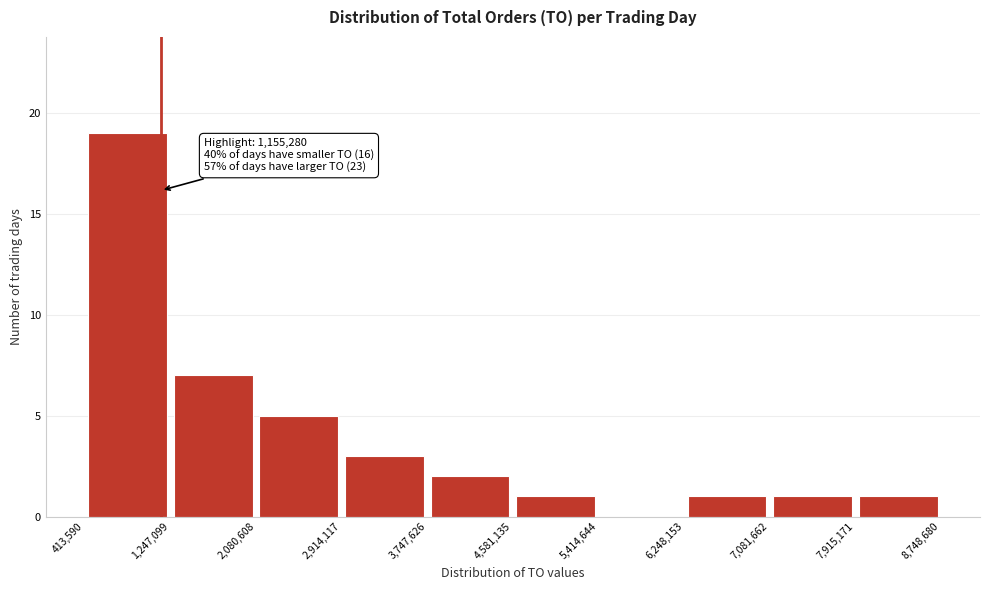

Which range on the x-axis has the tallest bar?

413,590 to 1,247,099